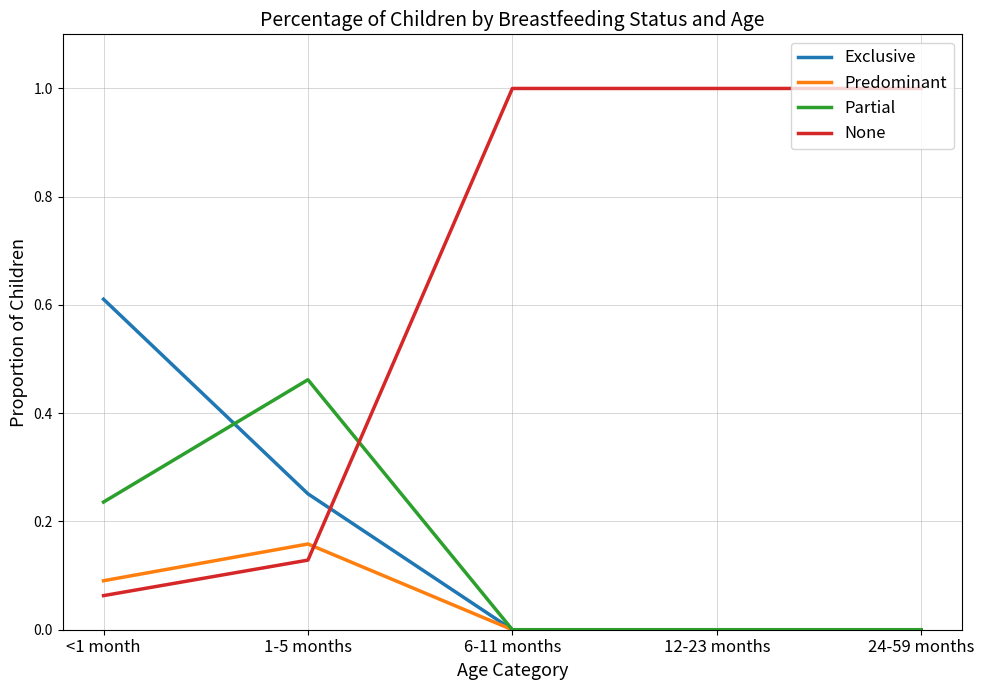

What position from the left is 6-11 months?

3